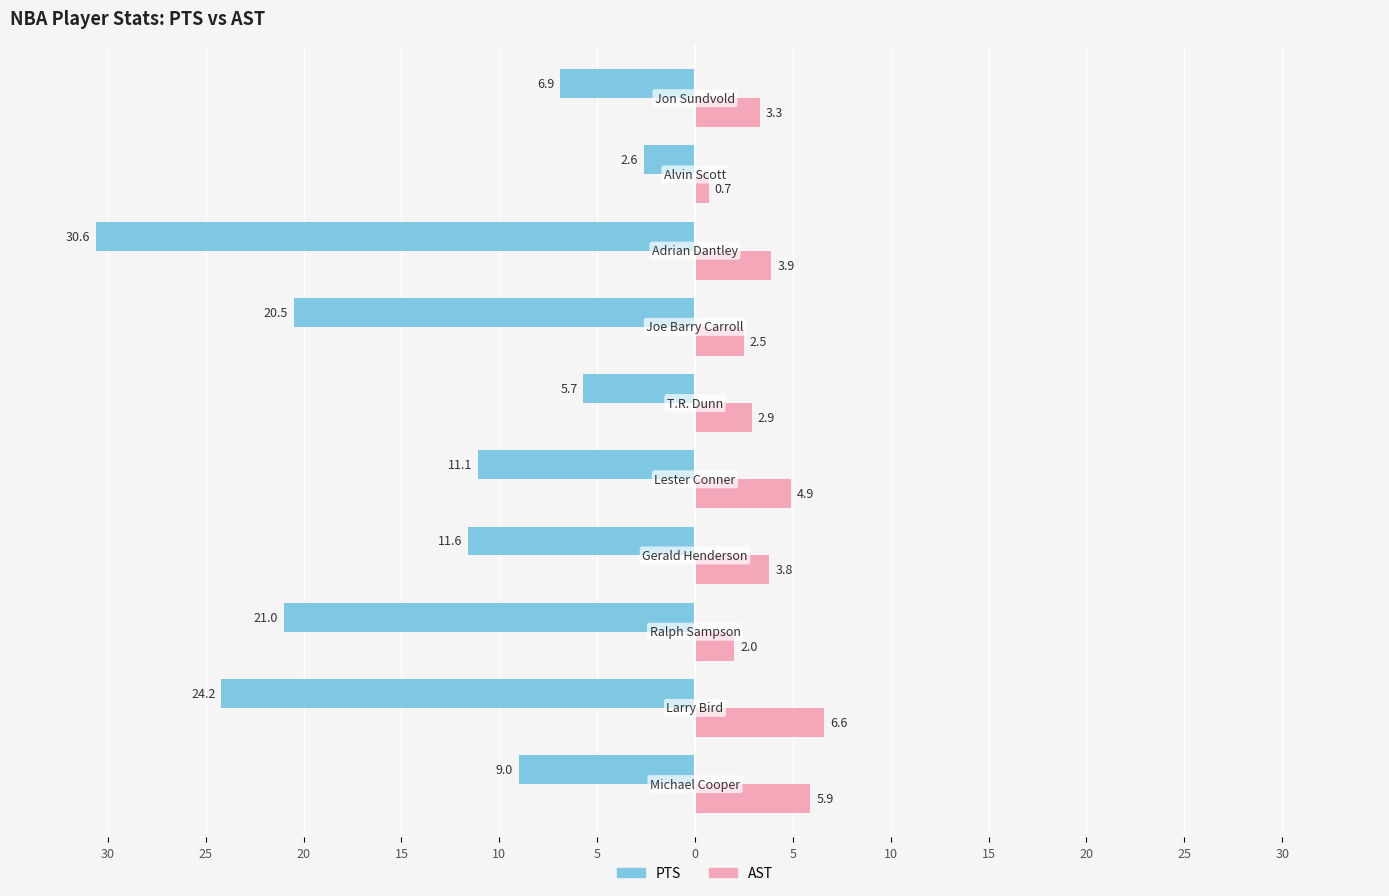

What are all the series names shown in the legend?

PTS, AST